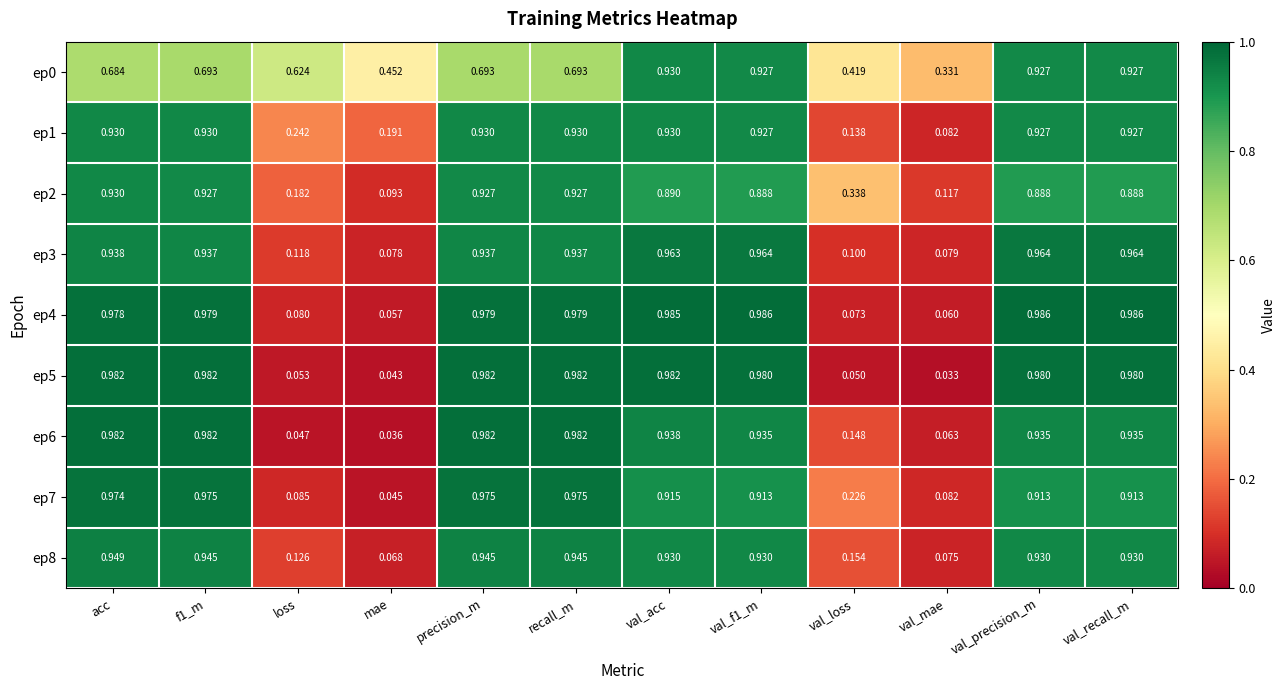

At which label is ep4 closest to 0?

mae